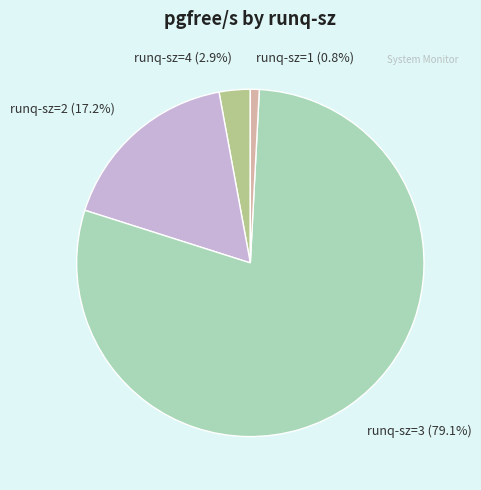

Which category accounts for the majority?

runq-sz=3 (79.1%)